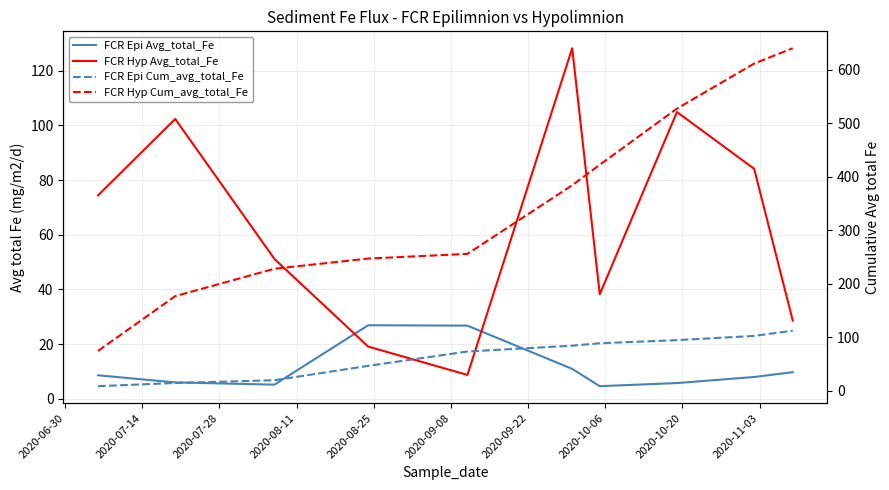

What is the difference between the second highest and second lowest values in the FCR Epi Cum_avg_total_Fe series?

87.9